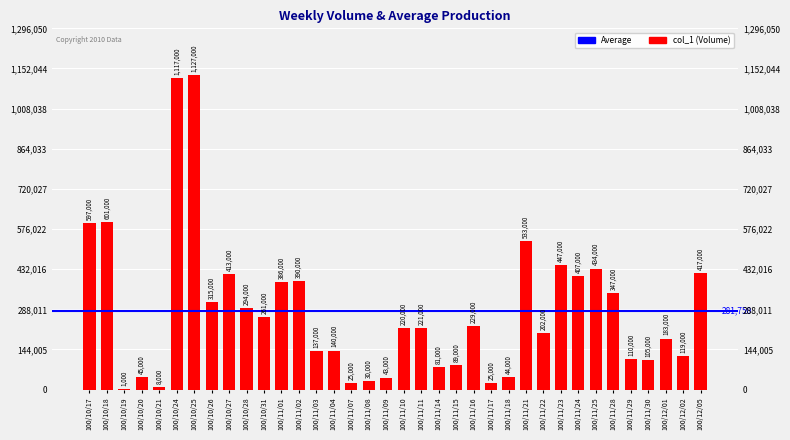

Does the chart contain stacked bars?

No